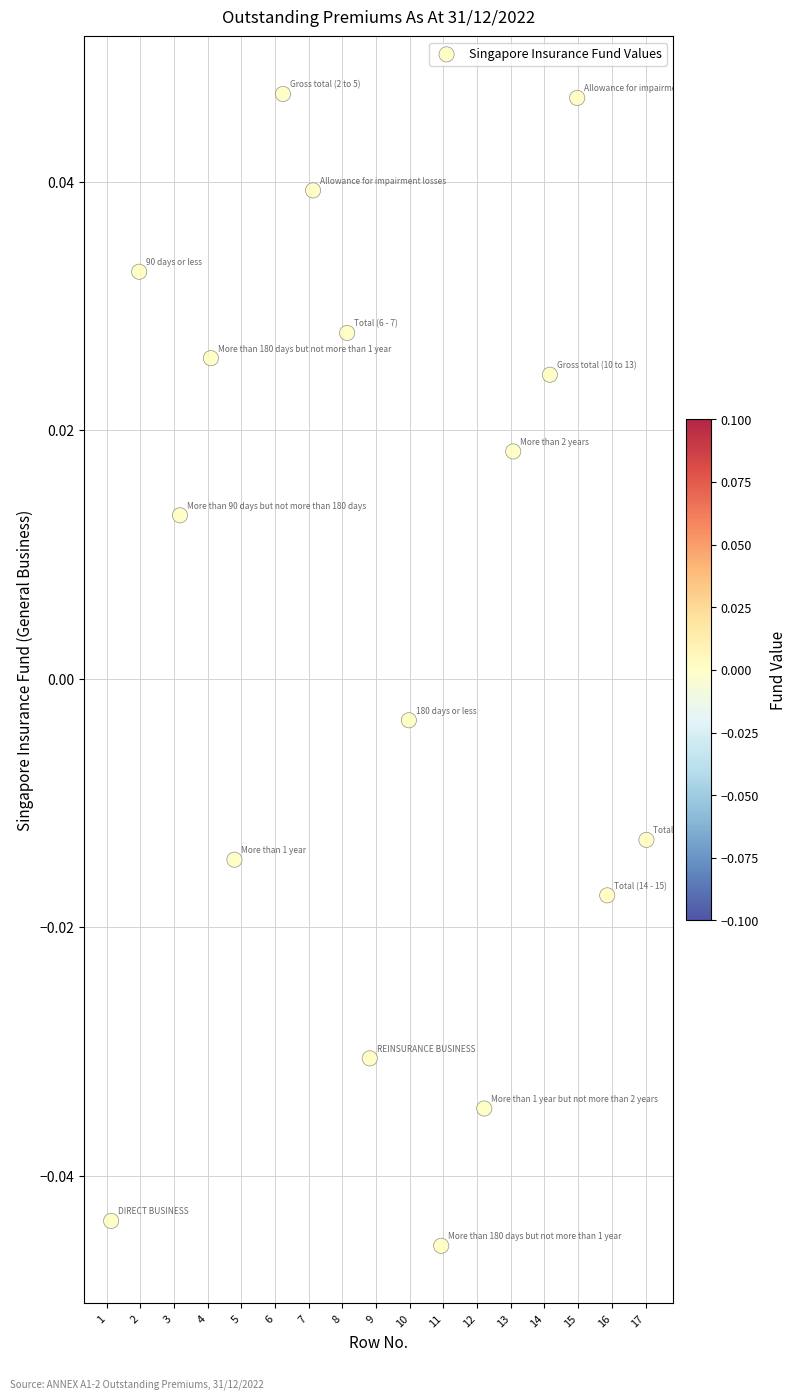

What is the range of X values (max minus min)?

15.9